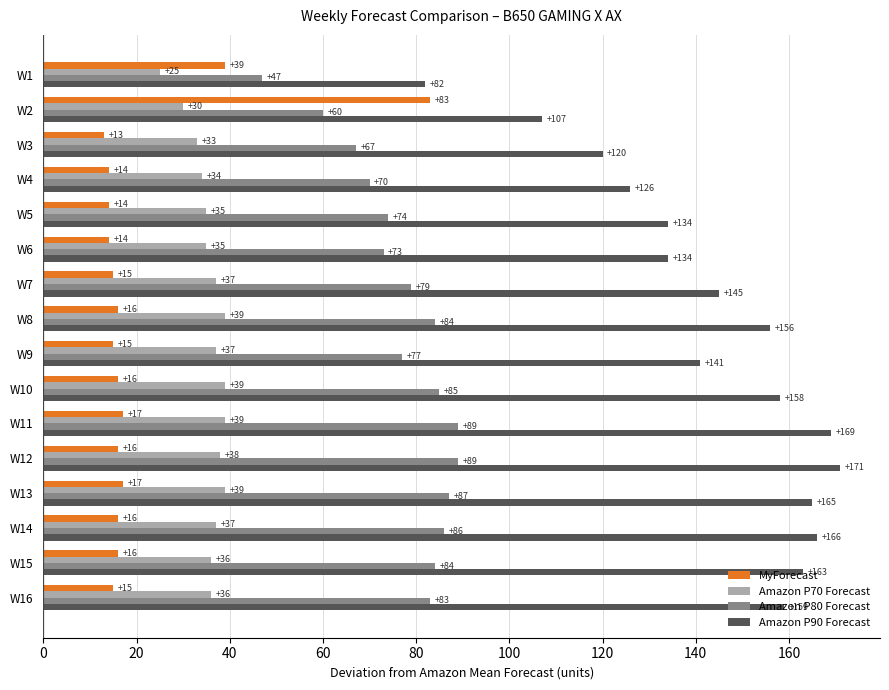

What value does the MyForecast series have at W9, to the nearest 10?

20